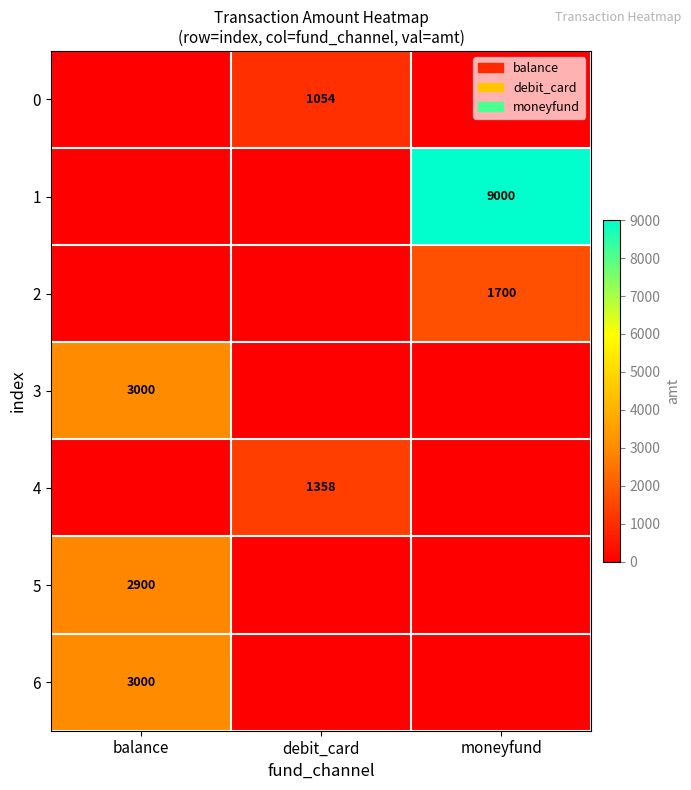

The 4 series shows 1358 at debit_card. True or false?

True